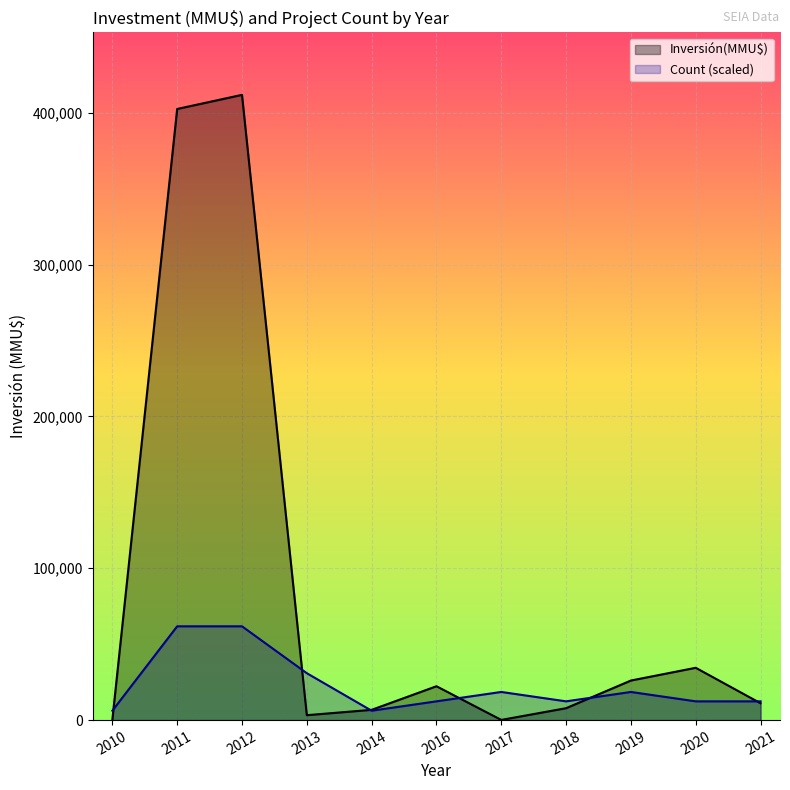

Which series has the widest spread of values?

Inversión(MMU$)